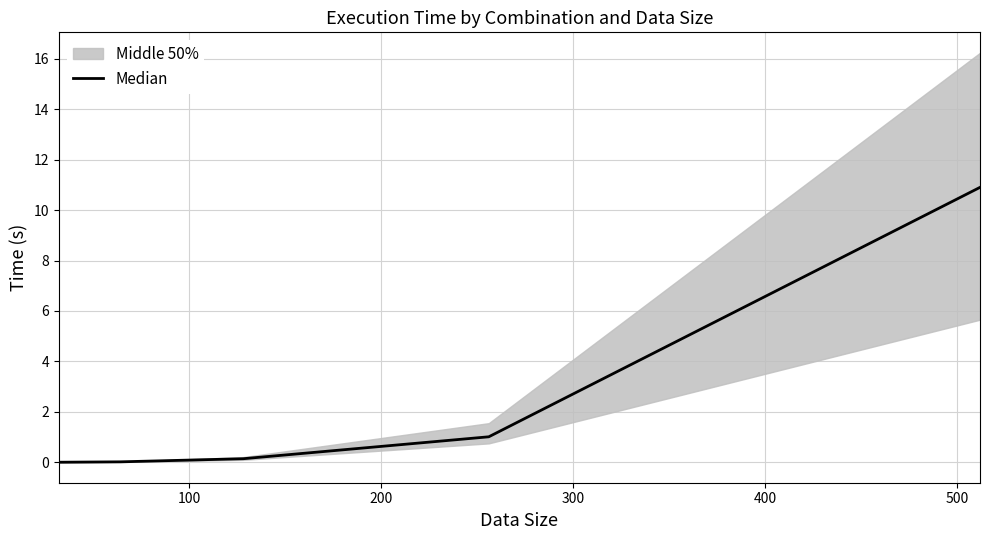

Reading left to right, extract all data points from this chart.

0.0	0.0	0.1	1.0	10.9